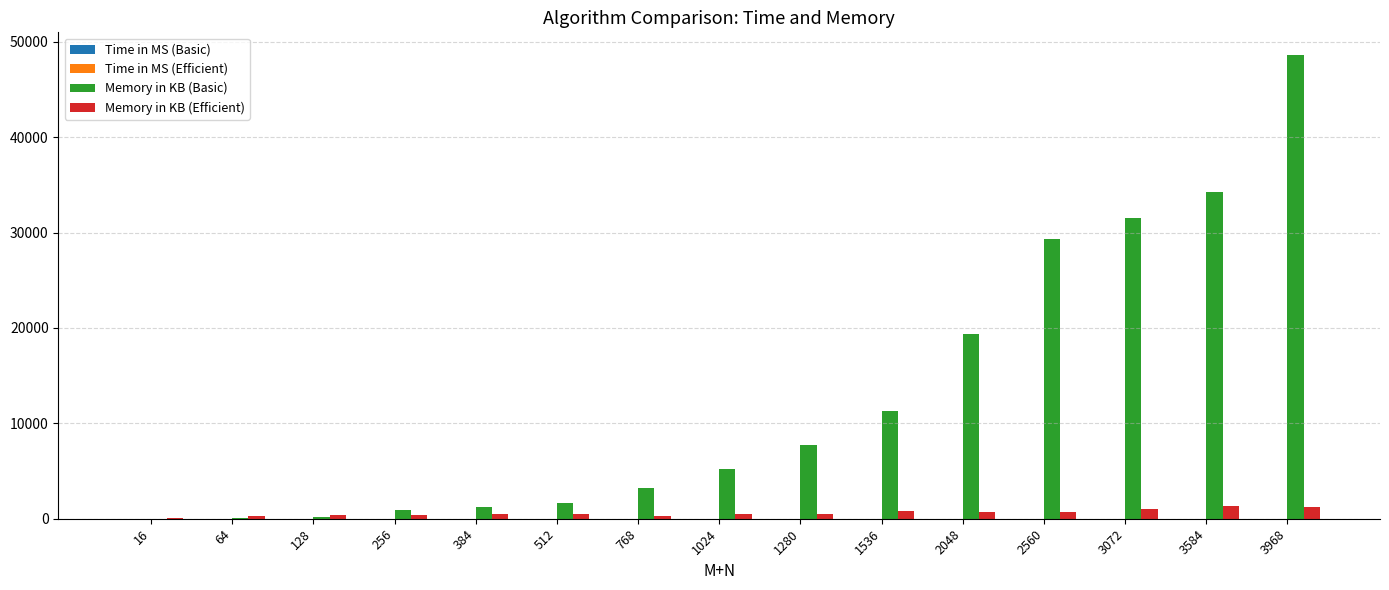

Which series changed the most between 128 and 768?

Memory in KB (Basic)